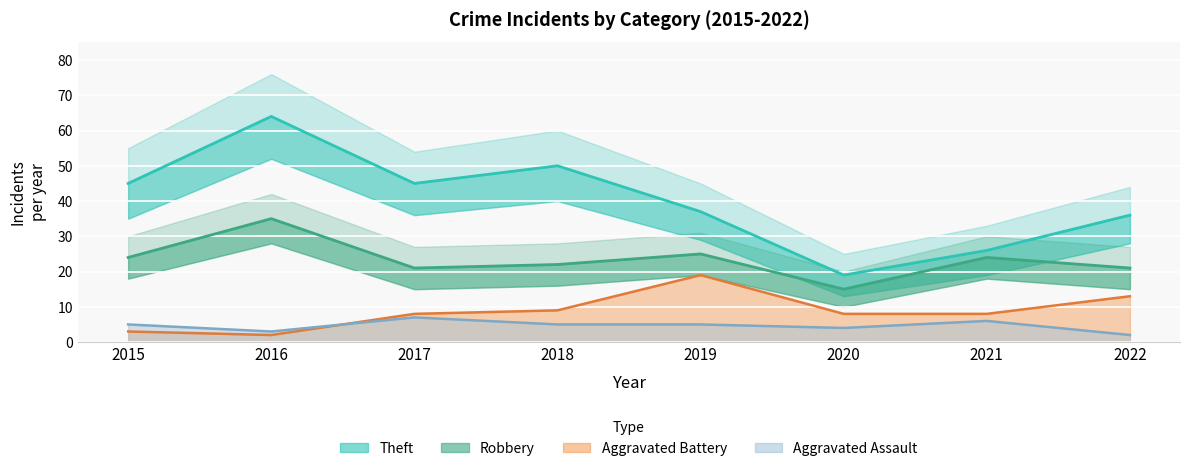

What is the value of the Robbery point at the 1st from the left?

24